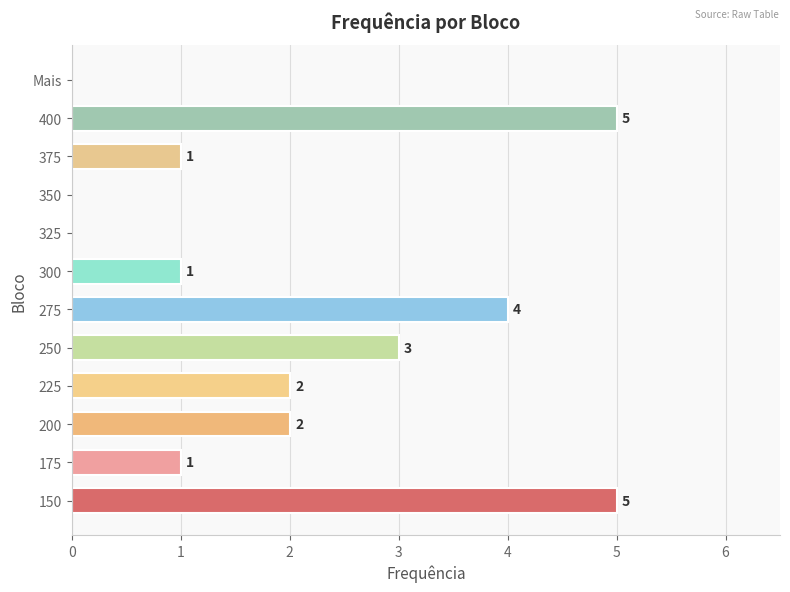

What is the approximate value at 250?

3